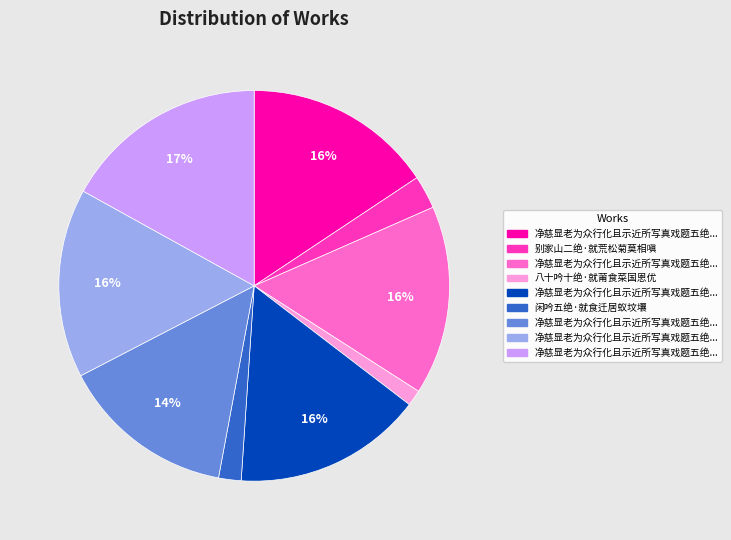

To the nearest percent, what is the difference between the largest and smallest slice percentages?

16%